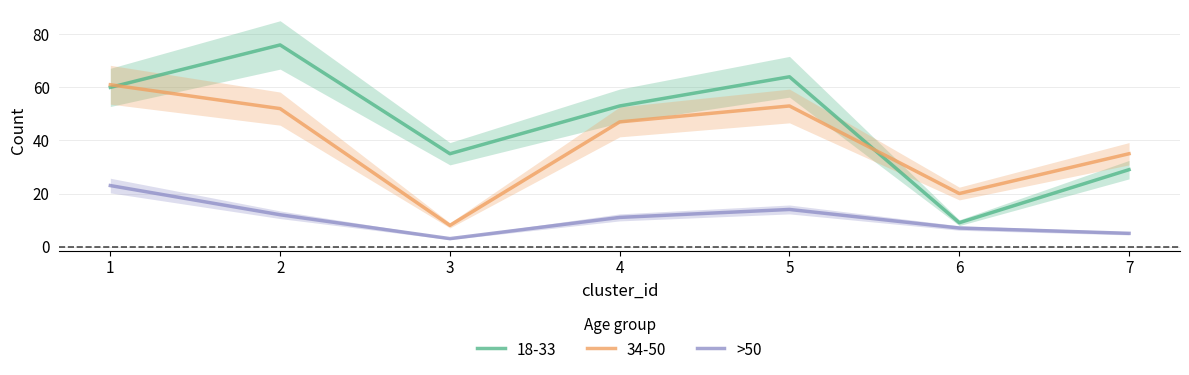

How many distinct data groups are displayed?

1